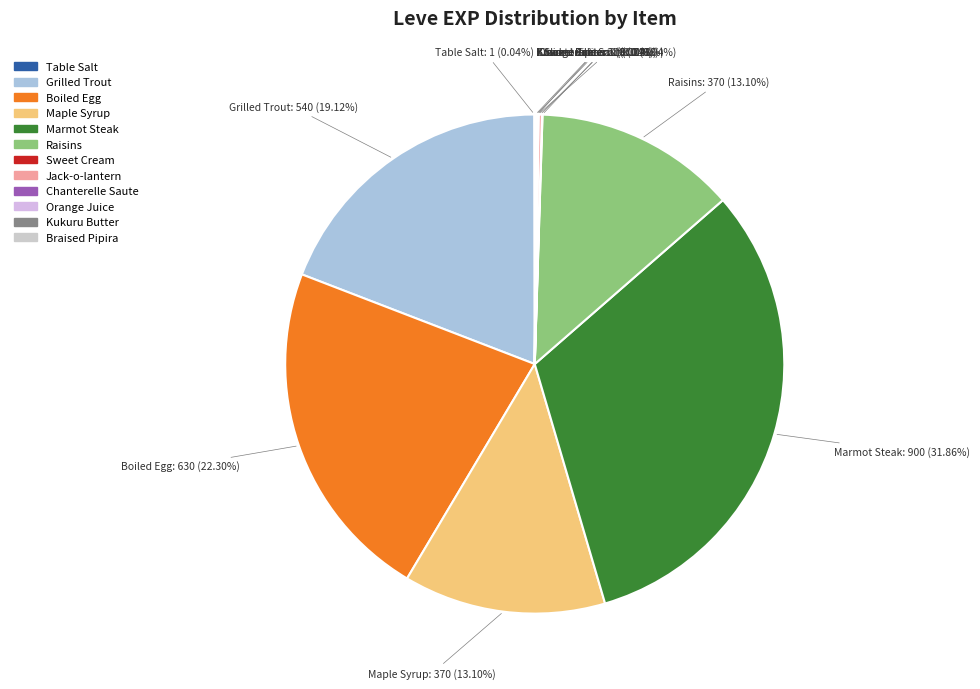

Is Maple Syrup the majority of the pie?

No